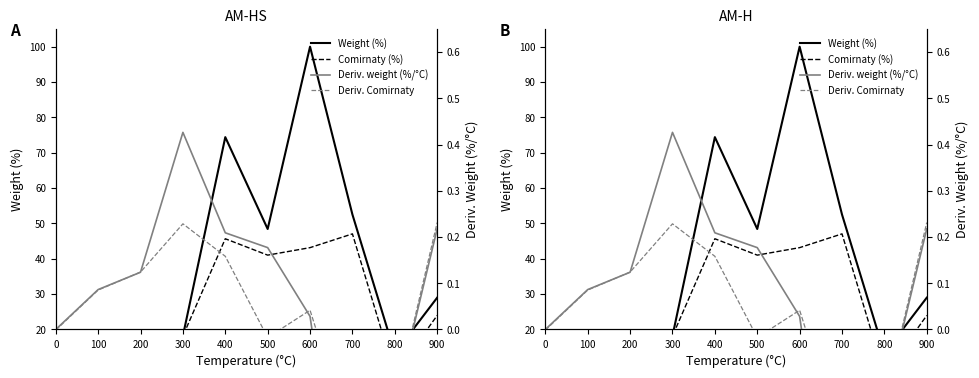

What is the difference between the maximum and minimum values in the Weight (%) series?

99.7